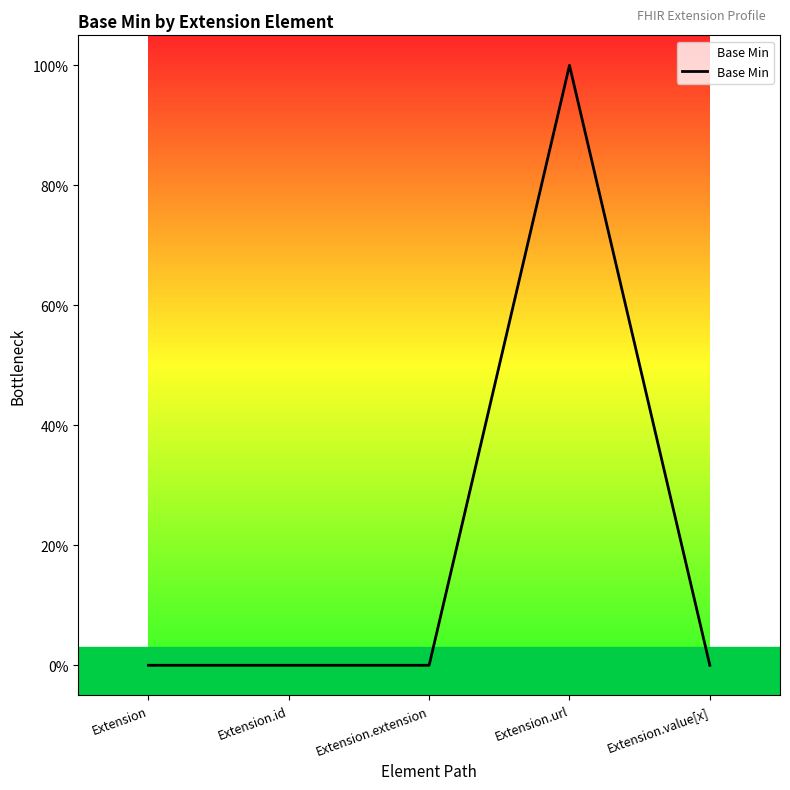

Is this an area chart (filled region under the line)?

Yes